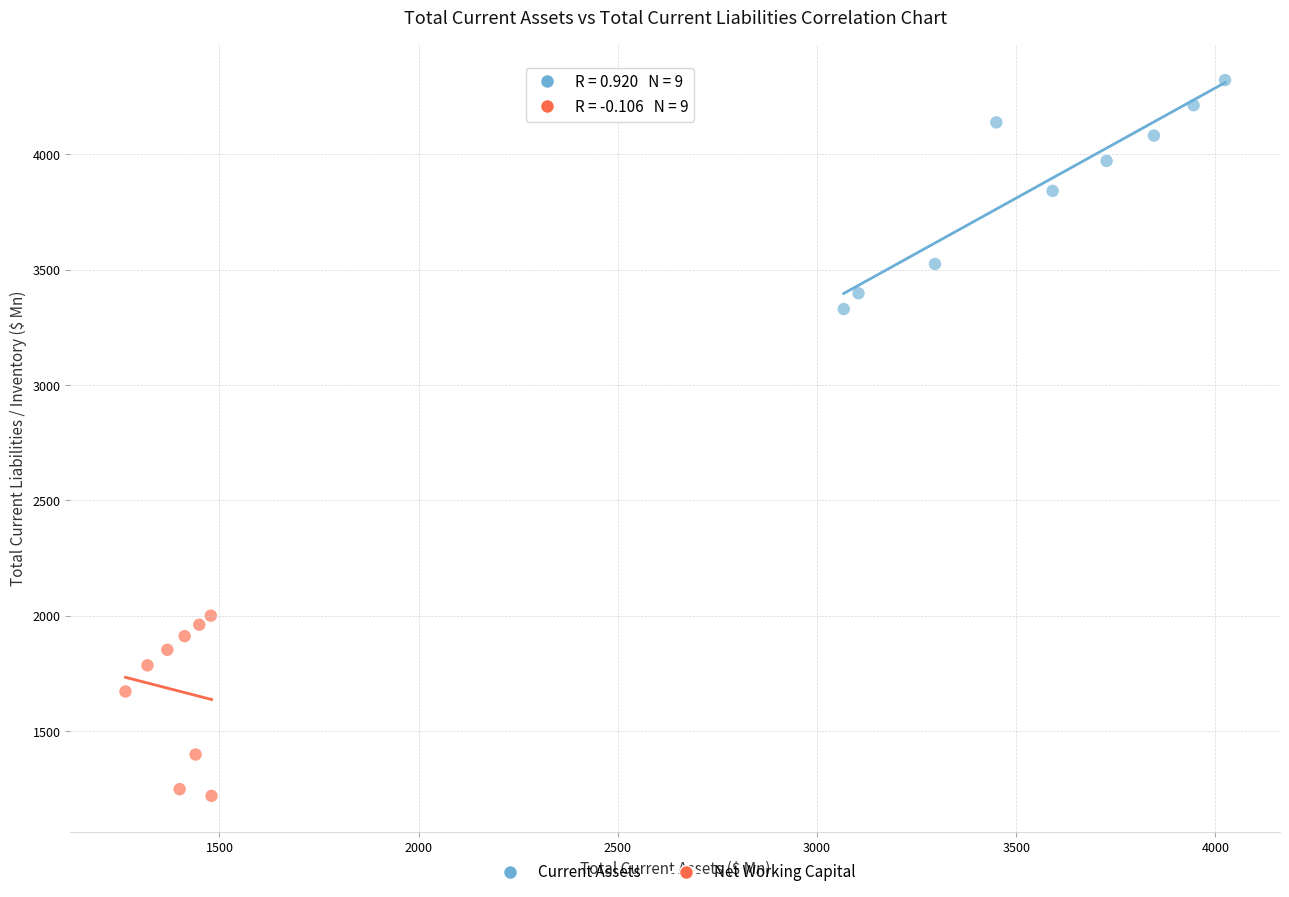

Which series contains the highest Y value?

Current Assets